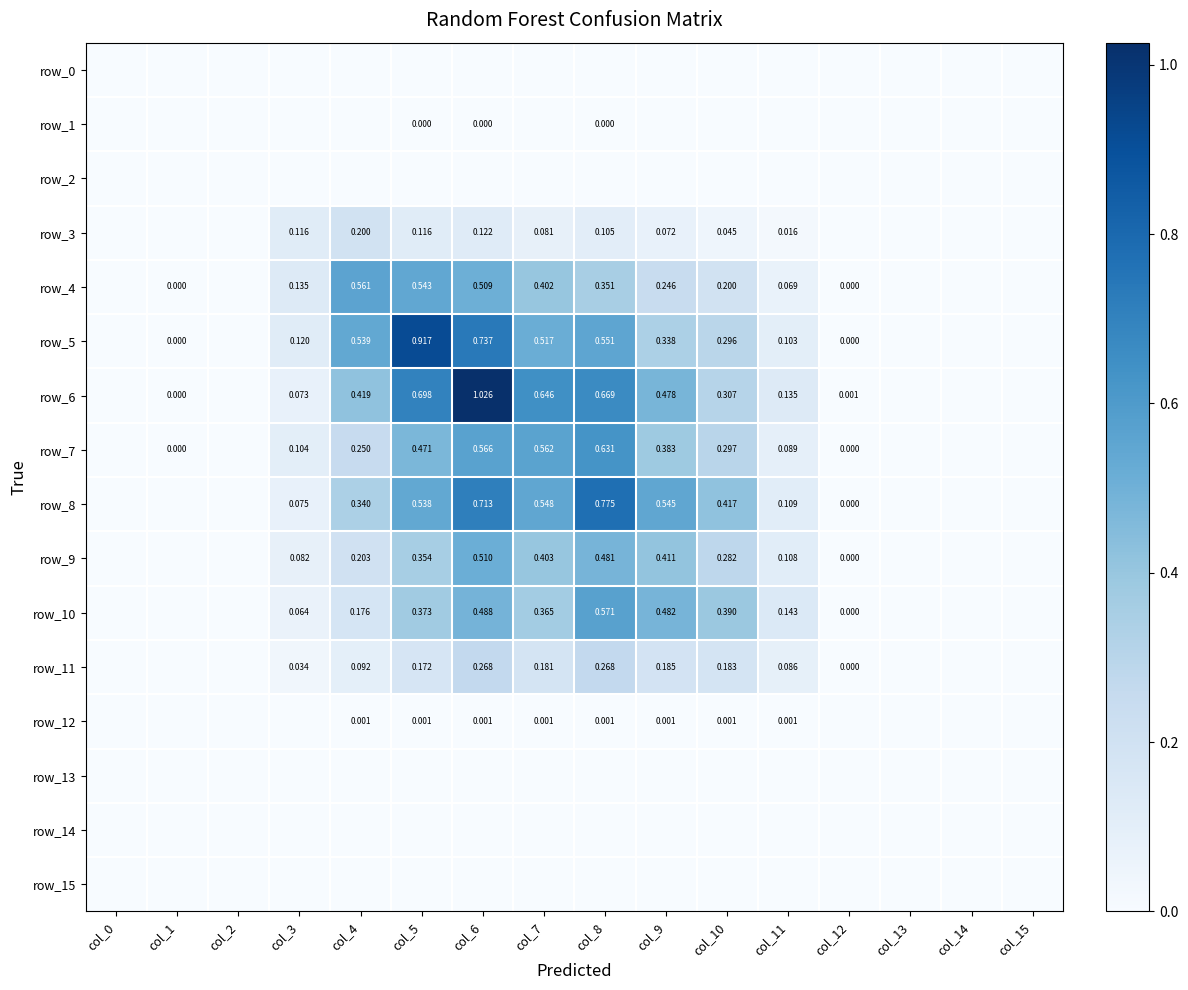

Is it true that row_8 equals 0.8 at col_7?

False